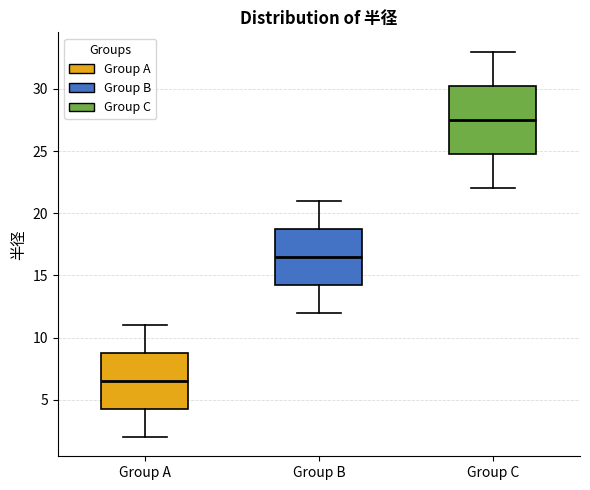

Where does the lower whisker of the box for Group B end on the y-axis? The values are not printed on the chart, so give them approximately, as read against the axis.

12.0